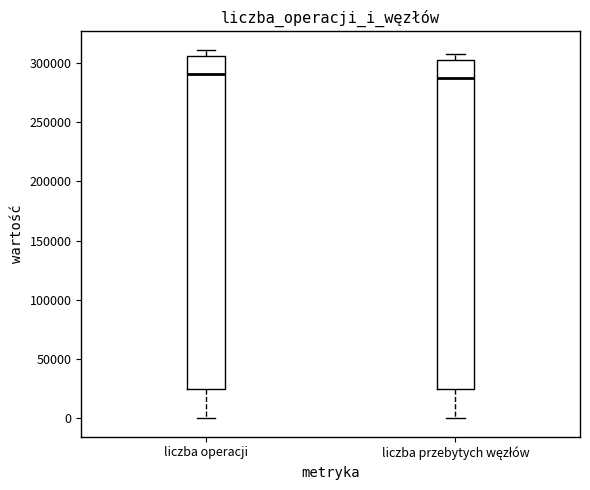

Reading left to right, transcribe this box plot: for each box, give where its median line is, the range the box spans, and where its two whiskers end, as read against the y-axis. The values are not printed on the chart, so give them approximately, as read against the axis.

liczba operacji: median 290000, box 25000 to 305000, whiskers 0 to 310000
liczba przebytych węzłów: median 290000, box 25000 to 305000, whiskers 0 to 310000